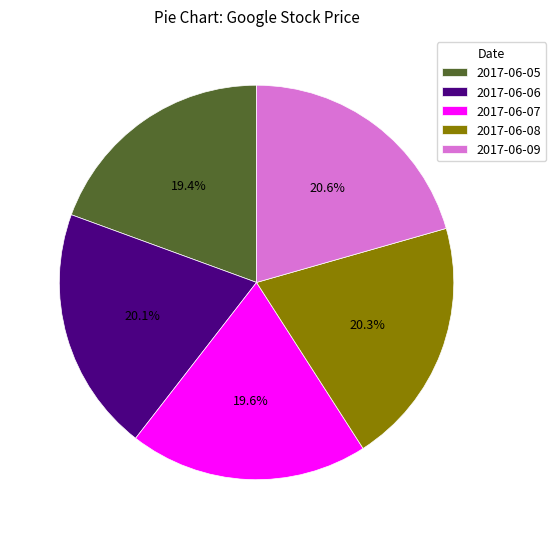

How much of the chart is everything except 2017-06-06?

79.9%